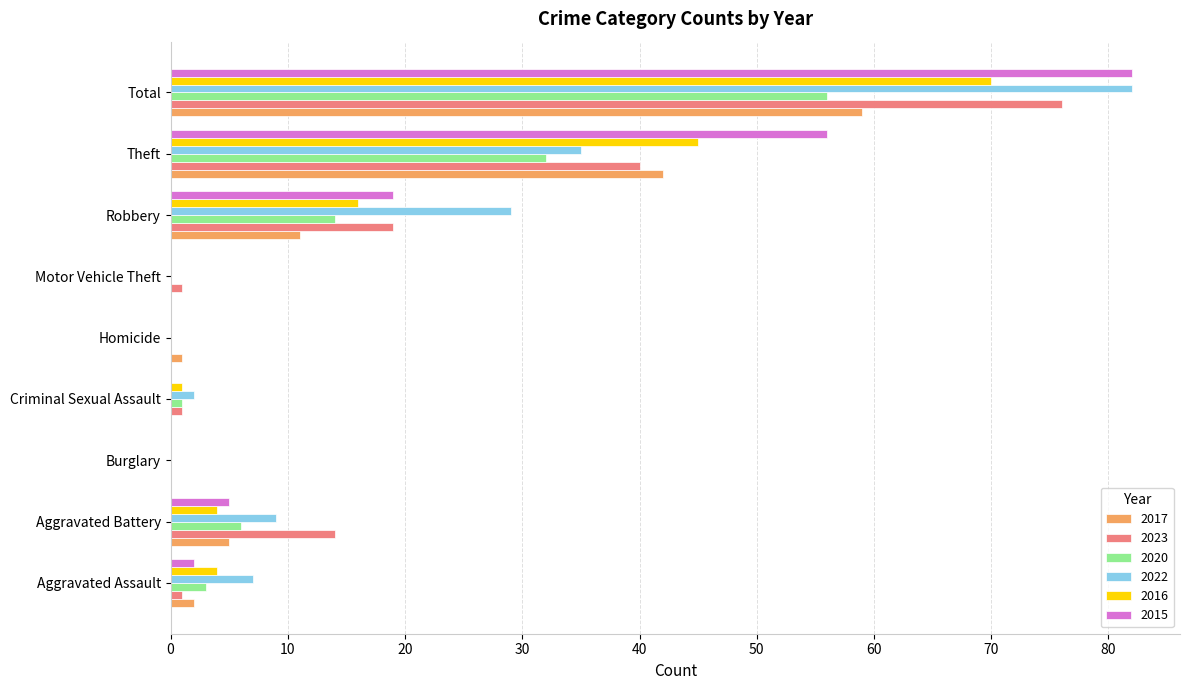

What is the sum of all 2016 values?

140